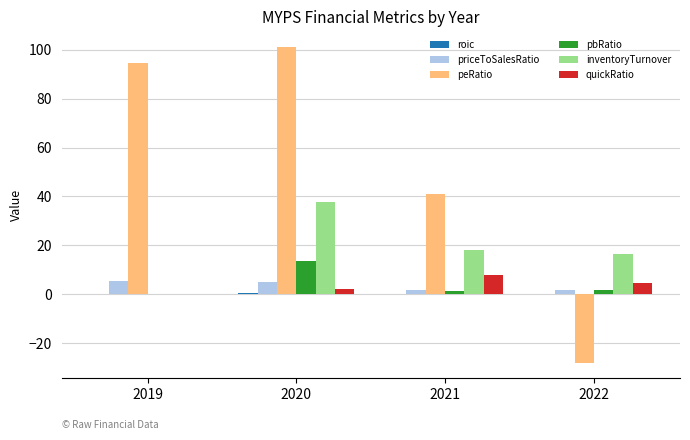

What is the greatest value displayed?

101.1